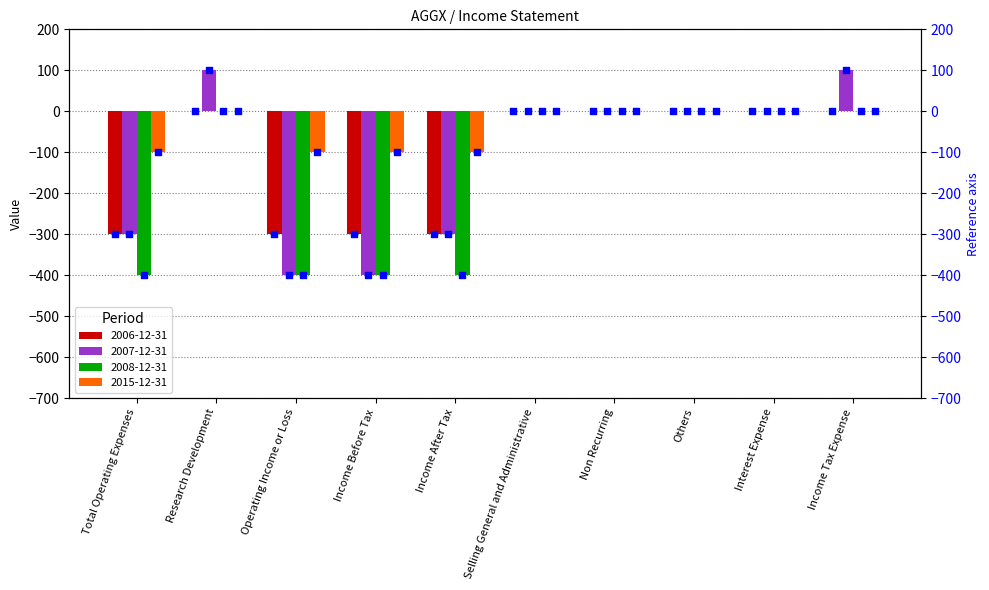

At how many categories does at least one series exceed 7?

2